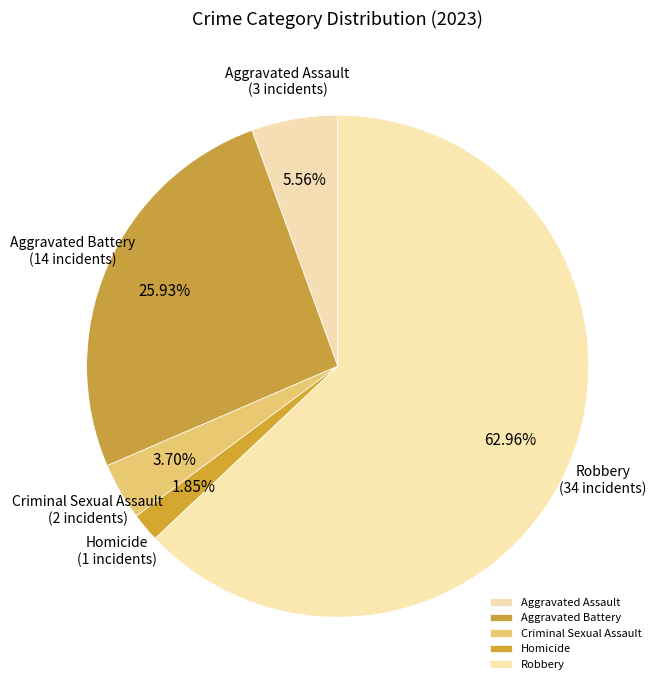

What is the majority slice?

Robbery